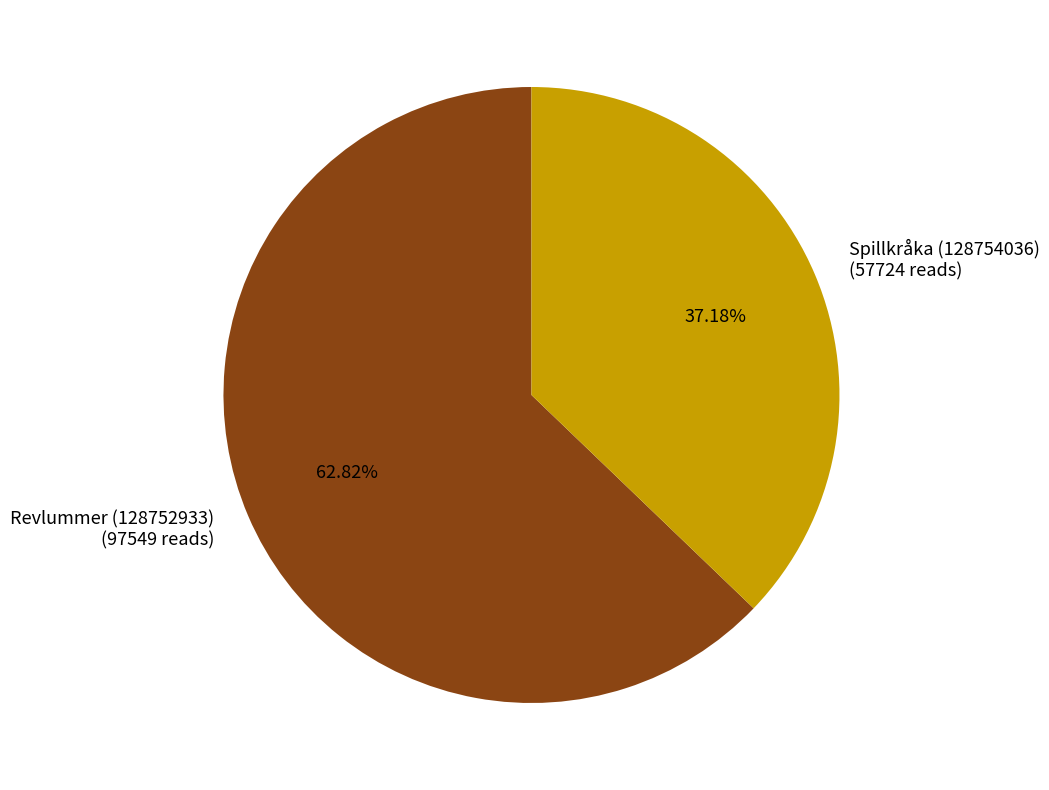

To the nearest percent, what portion does Spillkråka (128754036) represent?

37%